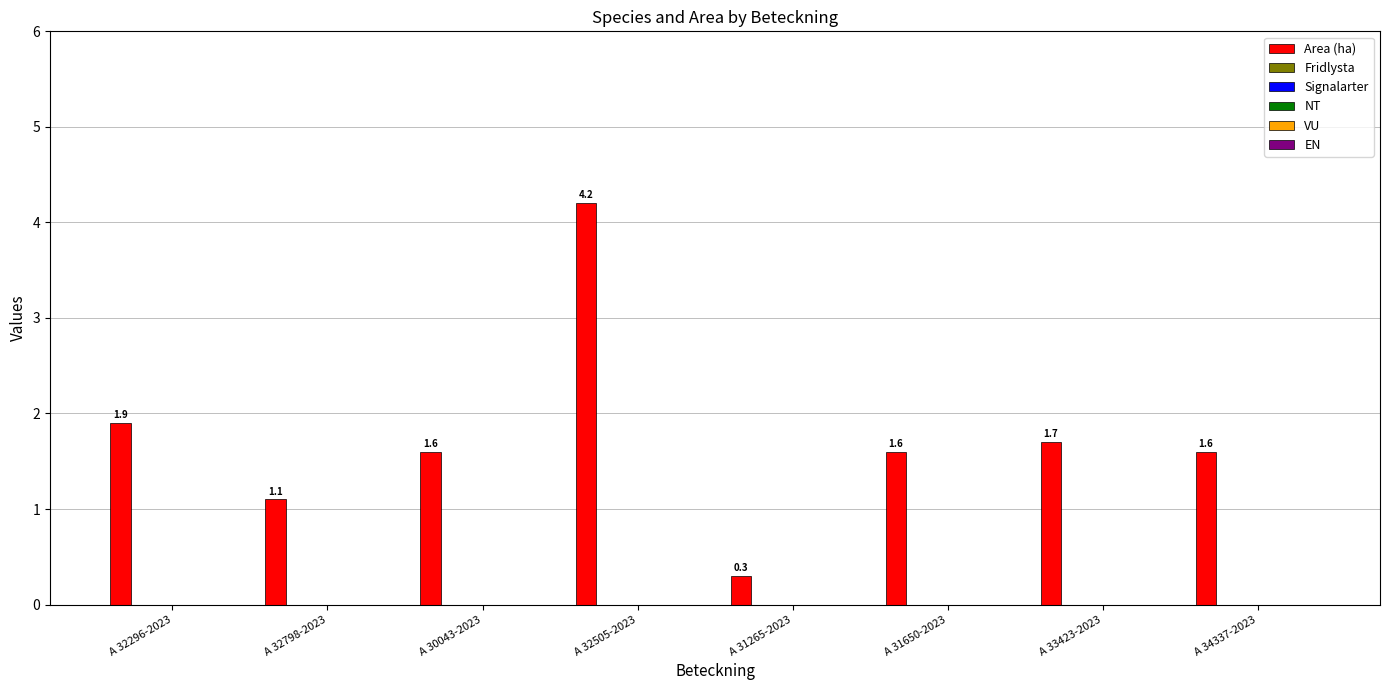

What is the sum of all values?

14.0